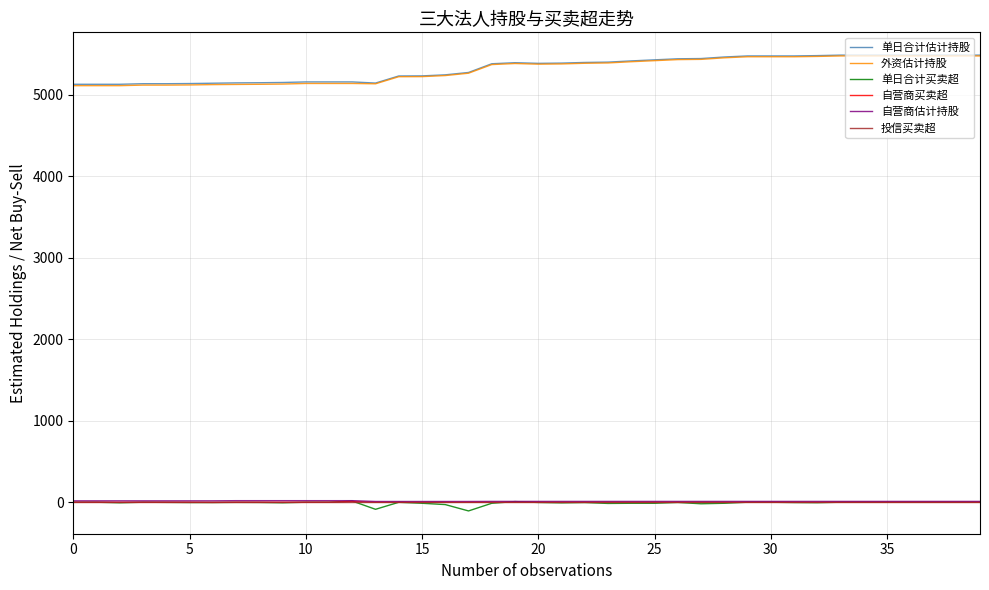

What is the minimum value for 单日合计估计持股?

5131